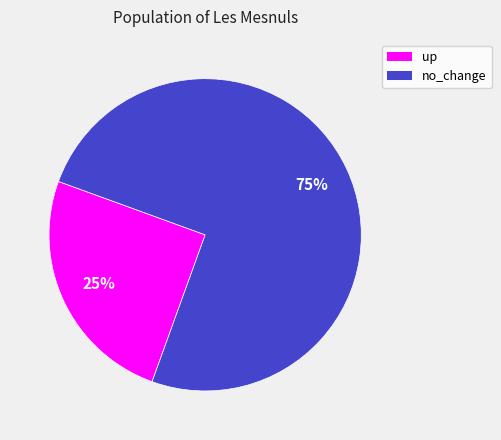

To the nearest percent, what is the difference between the largest and smallest slice percentages?

50%